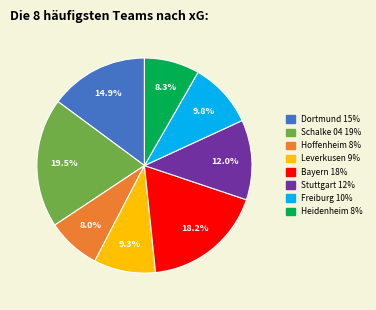

Does any single category account for the majority?

No